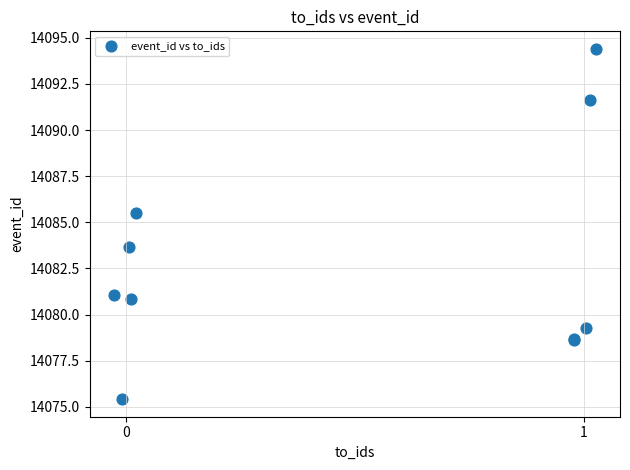

What Y value in the scatter plot is closest to 14084?

14083.6